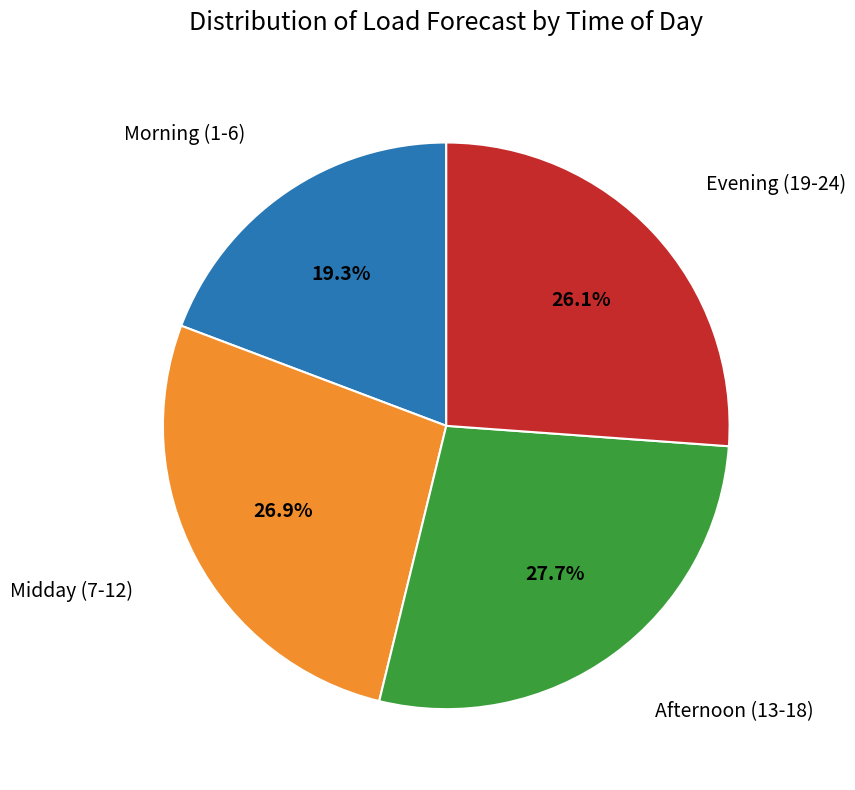

Is there any slice that represents more than half of the pie?

No